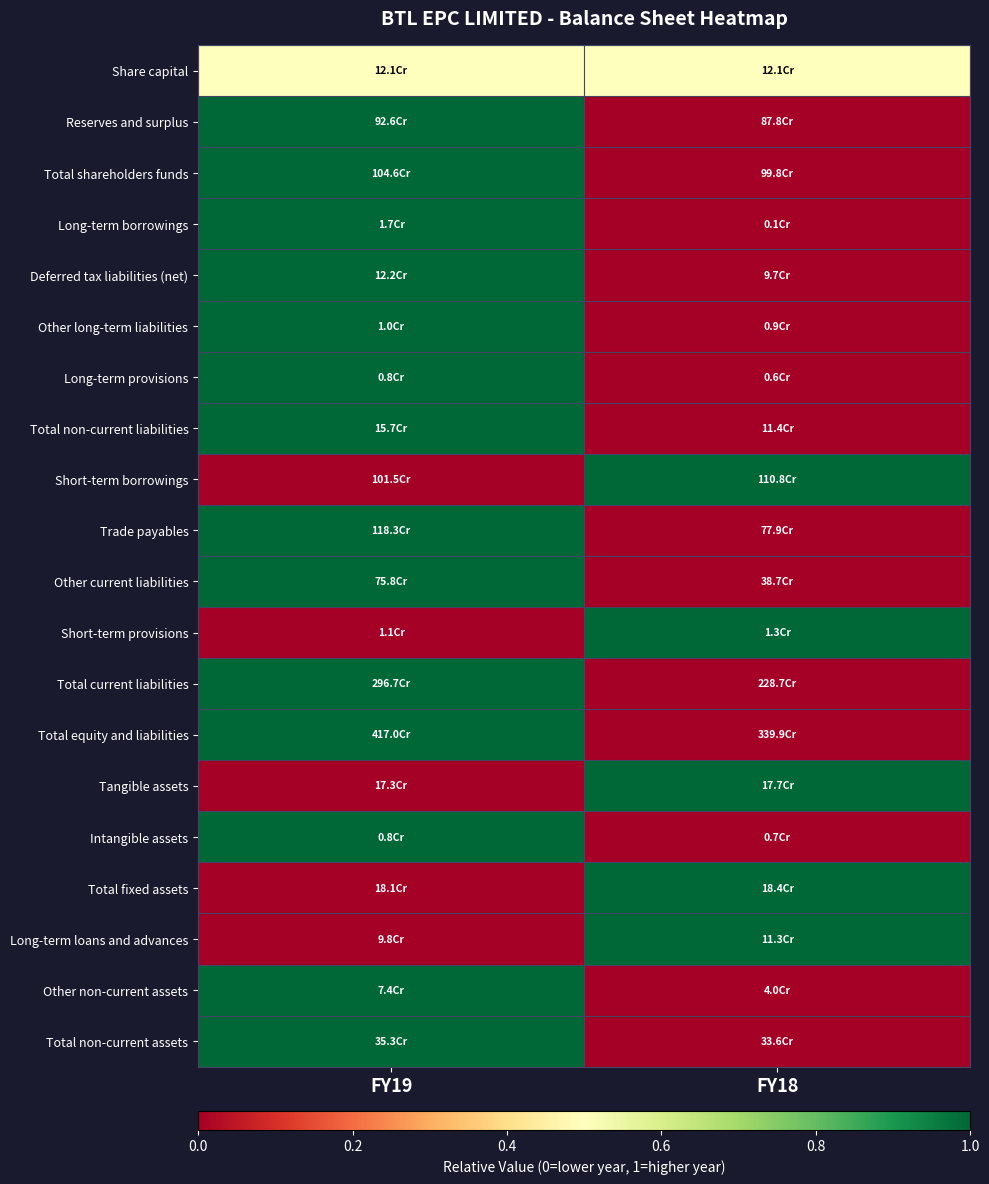

Reading left to right, list all the values displayed in this chart.

Share capital: FY19=0.5	FY18=0.5
Reserves and surplus: FY19=1.0	FY18=0.0
Total shareholders funds: FY19=1.0	FY18=0.0
Long-term borrowings: FY19=1.0	FY18=0.0
Deferred tax liabilities (net): FY19=1.0	FY18=0.0
Other long-term liabilities: FY19=1.0	FY18=0.0
Long-term provisions: FY19=1.0	FY18=0.0
Total non-current liabilities: FY19=1.0	FY18=0.0
Short-term borrowings: FY19=0.0	FY18=1.0
Trade payables: FY19=1.0	FY18=0.0
Other current liabilities: FY19=1.0	FY18=0.0
Short-term provisions: FY19=0.0	FY18=1.0
Total current liabilities: FY19=1.0	FY18=0.0
Total equity and liabilities: FY19=1.0	FY18=0.0
Tangible assets: FY19=0.0	FY18=1.0
Intangible assets: FY19=1.0	FY18=0.0
Total fixed assets: FY19=0.0	FY18=1.0
Long-term loans and advances: FY19=0.0	FY18=1.0
Other non-current assets: FY19=1.0	FY18=0.0
Total non-current assets: FY19=1.0	FY18=0.0